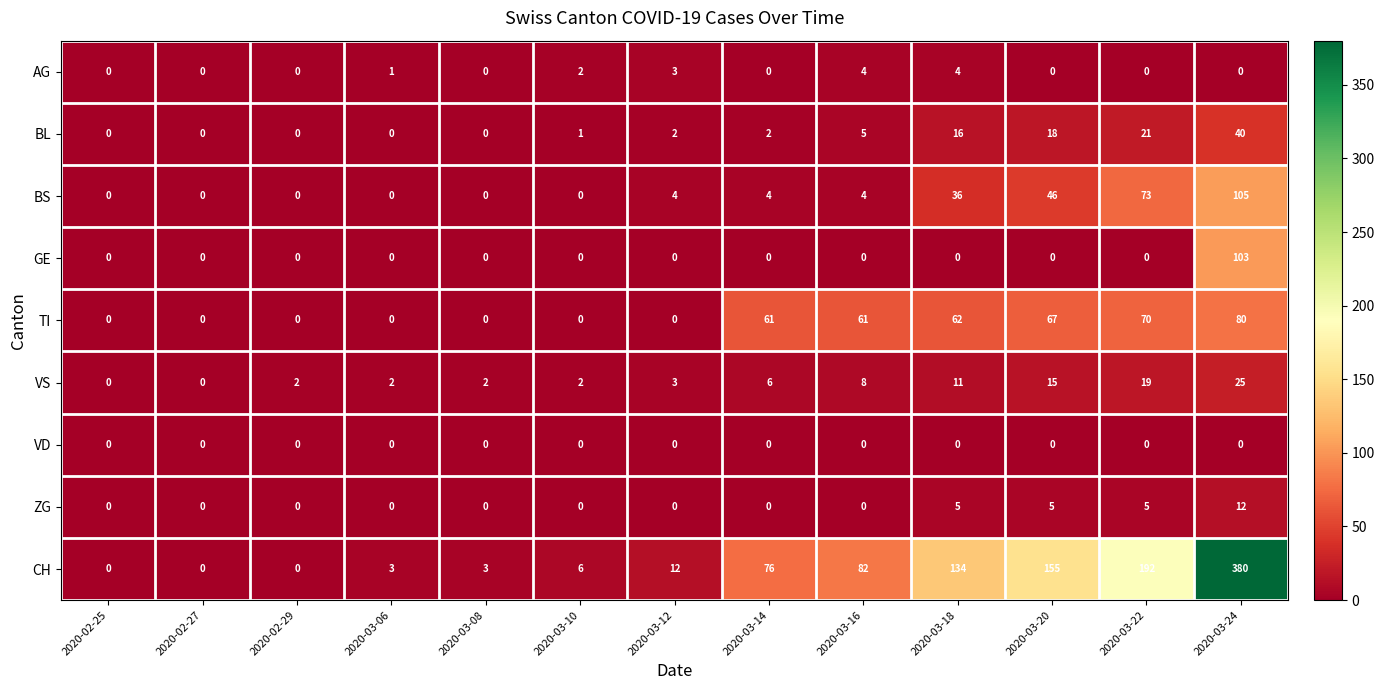

What is the difference between the highest and lowest values at 2020-03-10?

6